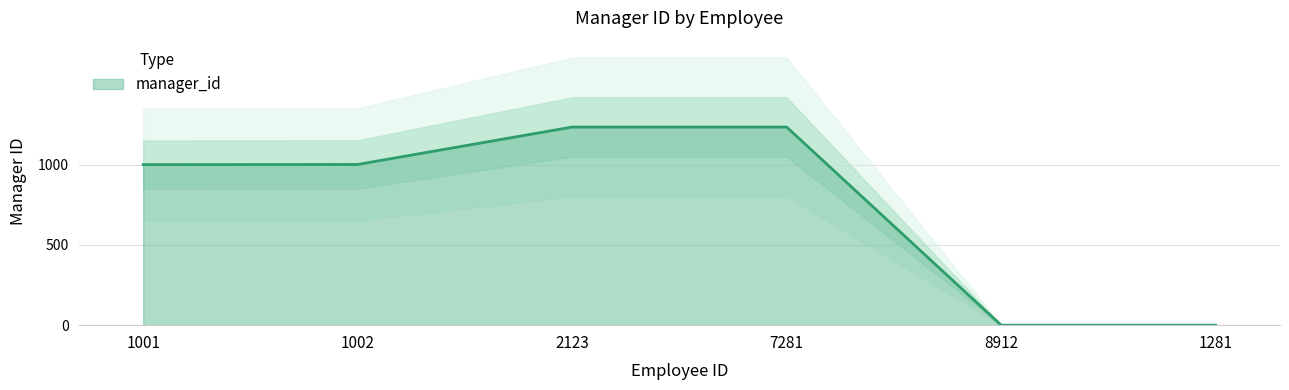

What is the difference between the second highest and second lowest values?

1234